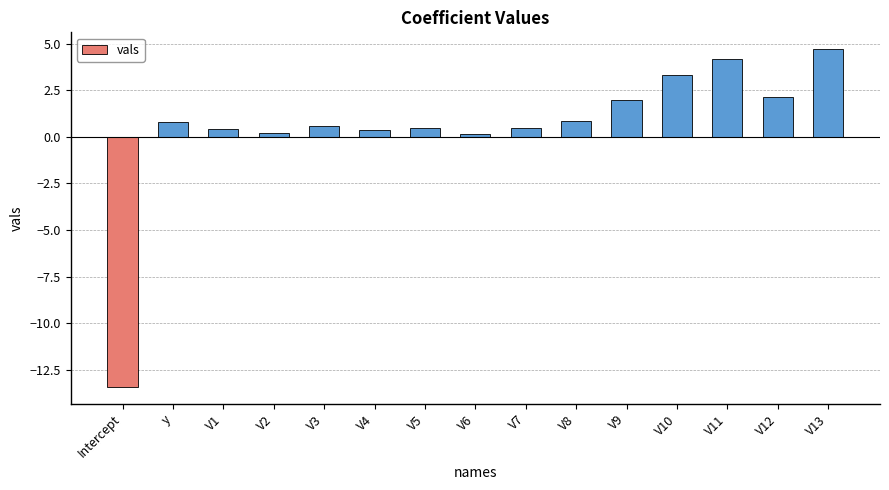

Between V9 and V5, which is larger?

V9